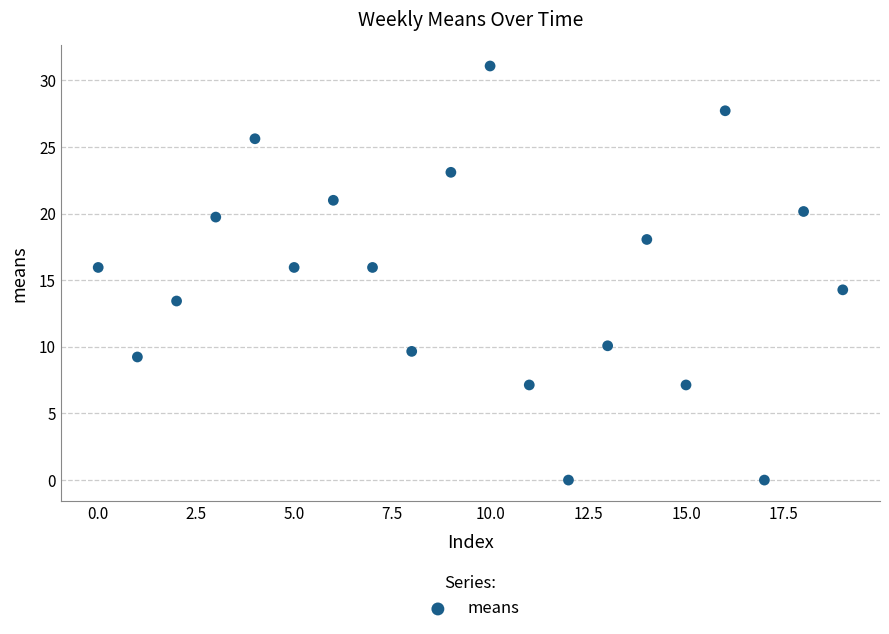

What is the range of Y values (max minus min)?

31.1